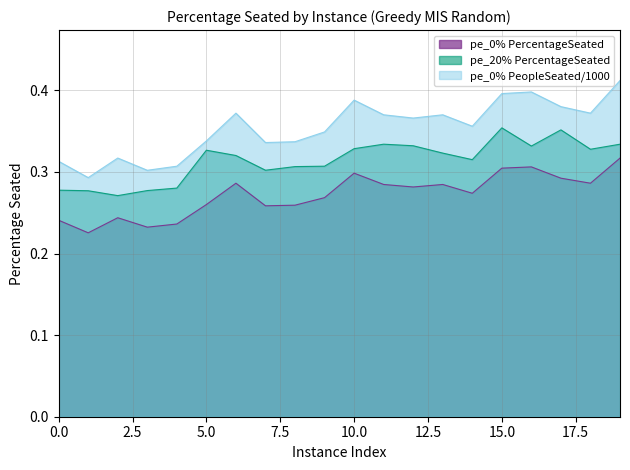

List the series in order of their overall mean, lowest first.

pe_0% PercentageSeated, pe_20% PercentageSeated, pe_0% PeopleSeated/1000